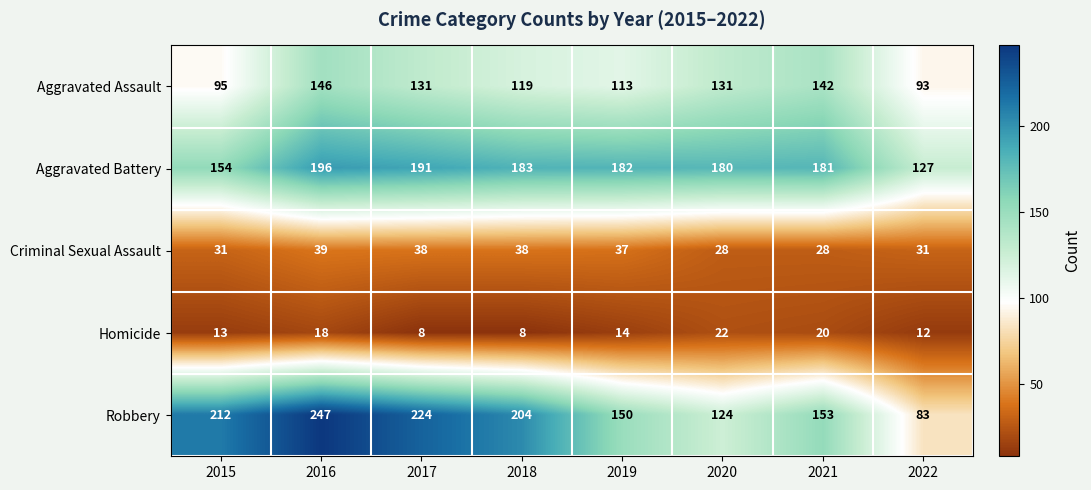

Which series has the largest range (max minus min)?

Robbery